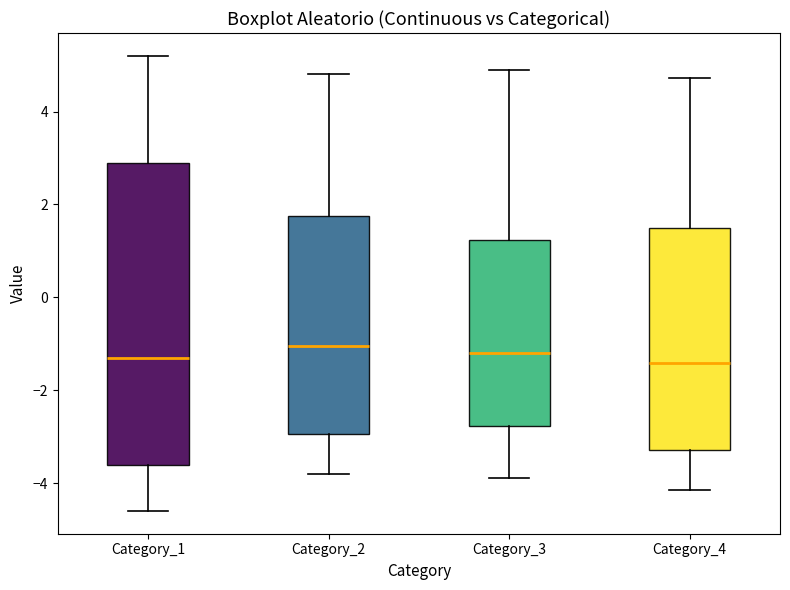

Reading left to right, read every box against the y-axis: the position of its median line, the range the box covers, and the ends of its whiskers. The values are not printed on the chart, so give them approximately, as read against the axis.

Category_1: median -1.2, box -3.6 to 3.0, whiskers -4.6 to 5.2
Category_2: median -1.0, box -3.0 to 1.8, whiskers -3.8 to 4.8
Category_3: median -1.2, box -2.8 to 1.2, whiskers -3.8 to 5.0
Category_4: median -1.4, box -3.2 to 1.6, whiskers -4.2 to 4.8